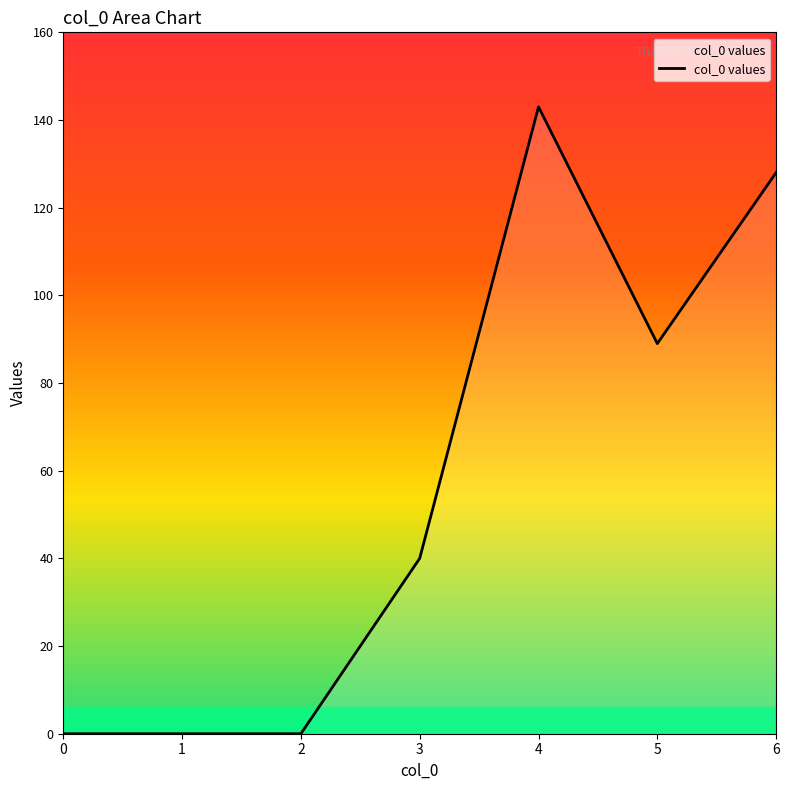

The value at 5 is 32. True or false?

False